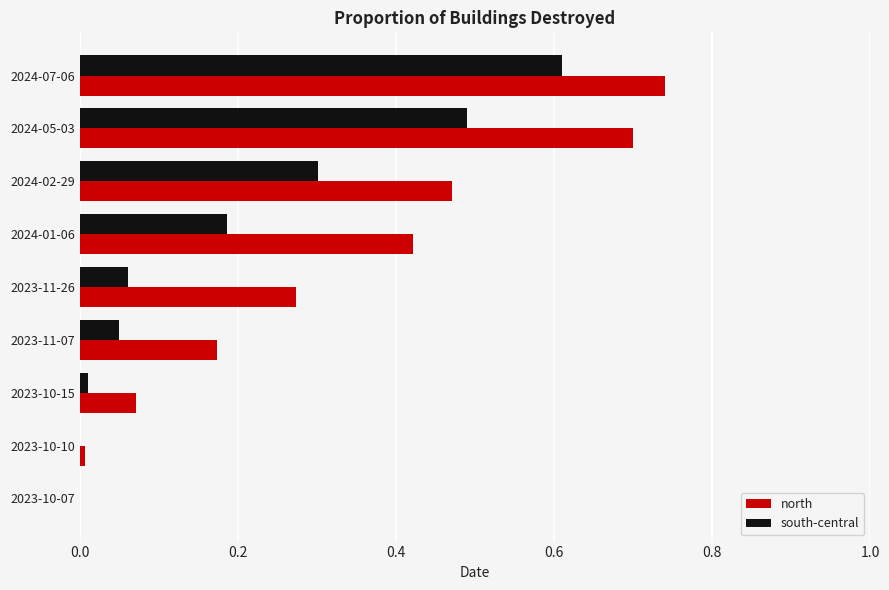

The value of north at 2024-05-03 is 0.1. True or false?

False